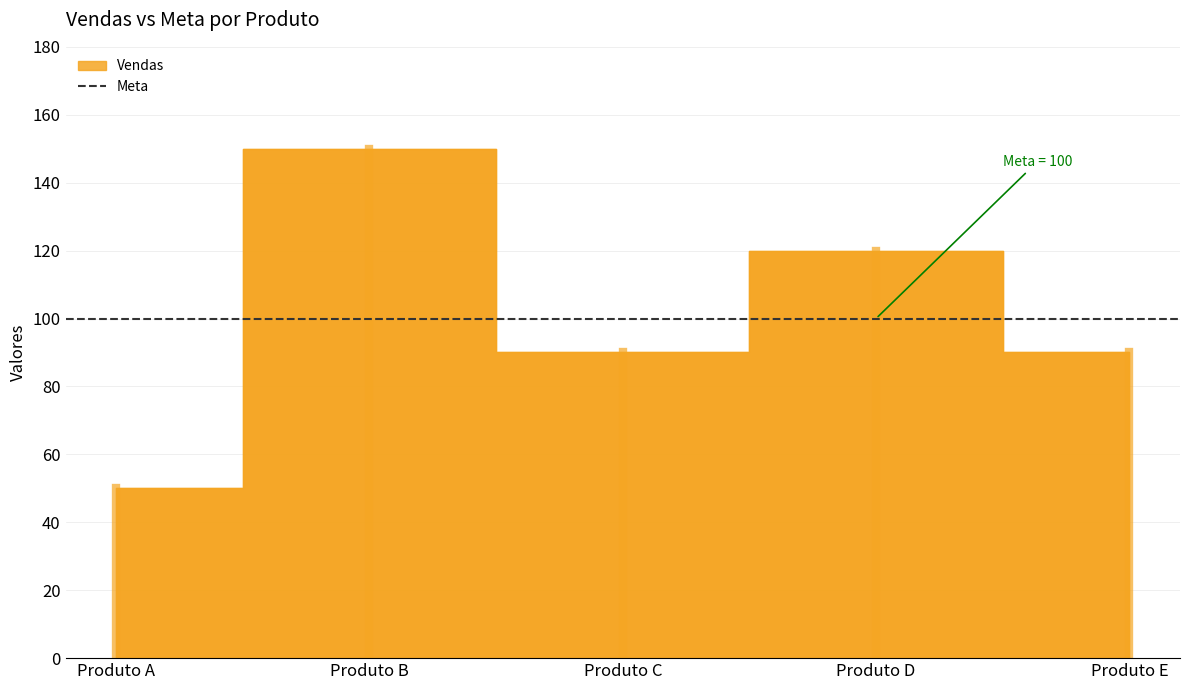

What is the minimum value shown in the chart?

50